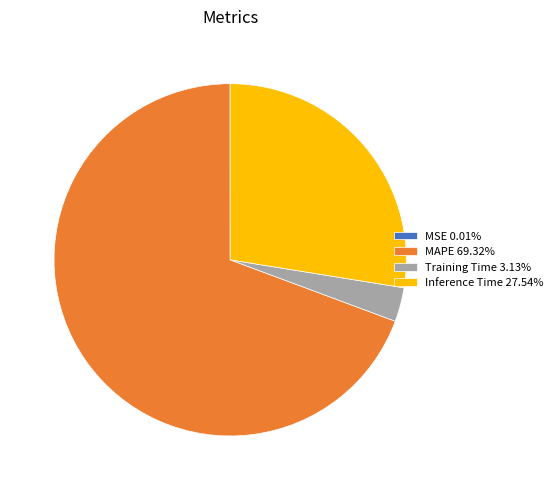

Does Training Time 3.13% account for over 50% of the chart?

No